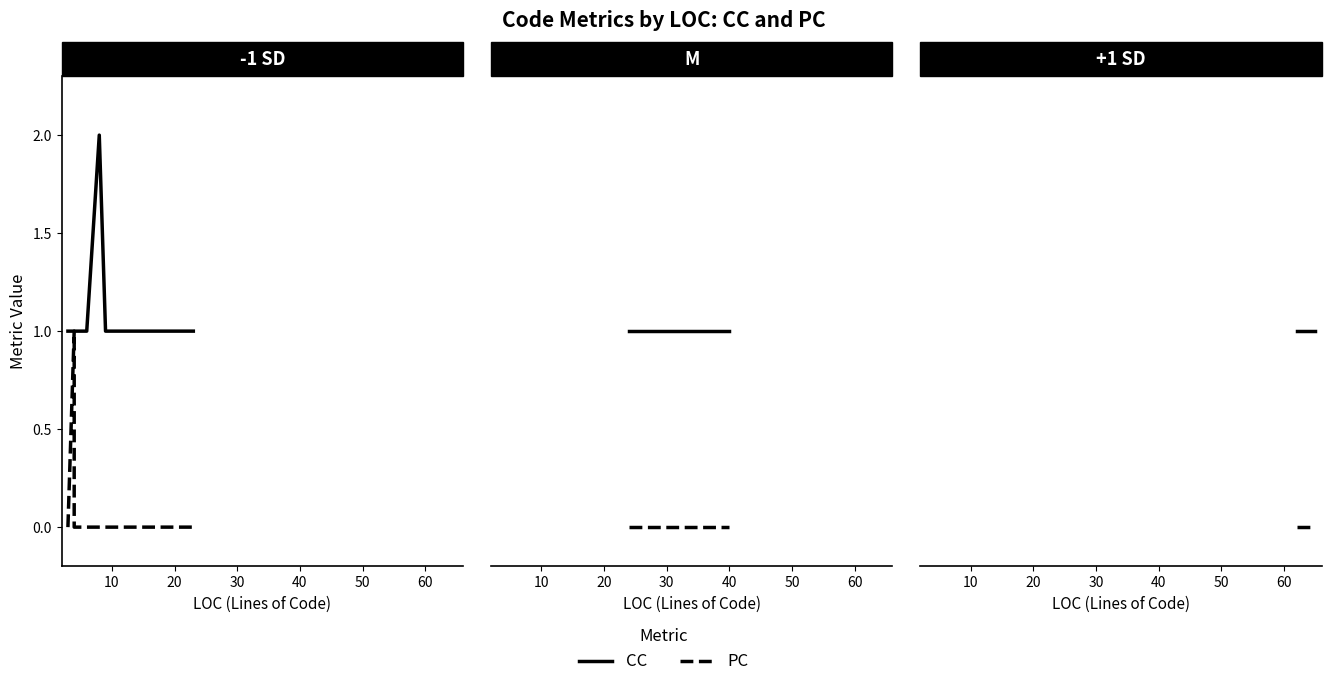

How many data points in CC are above 1?

1